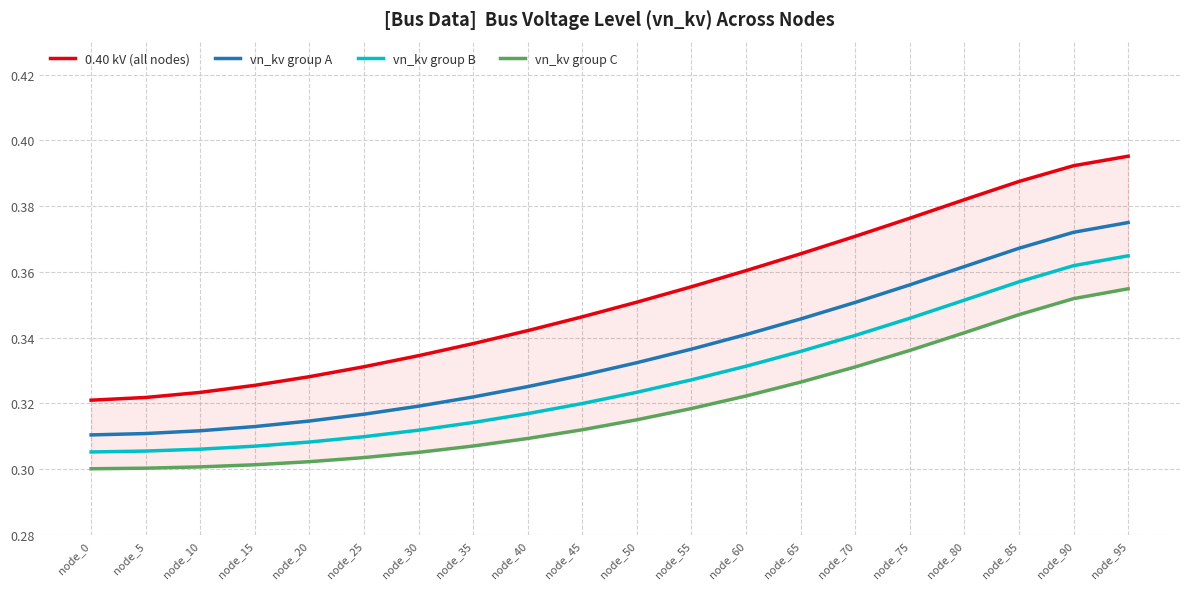

At how many categories does at least one series exceed 0?

20